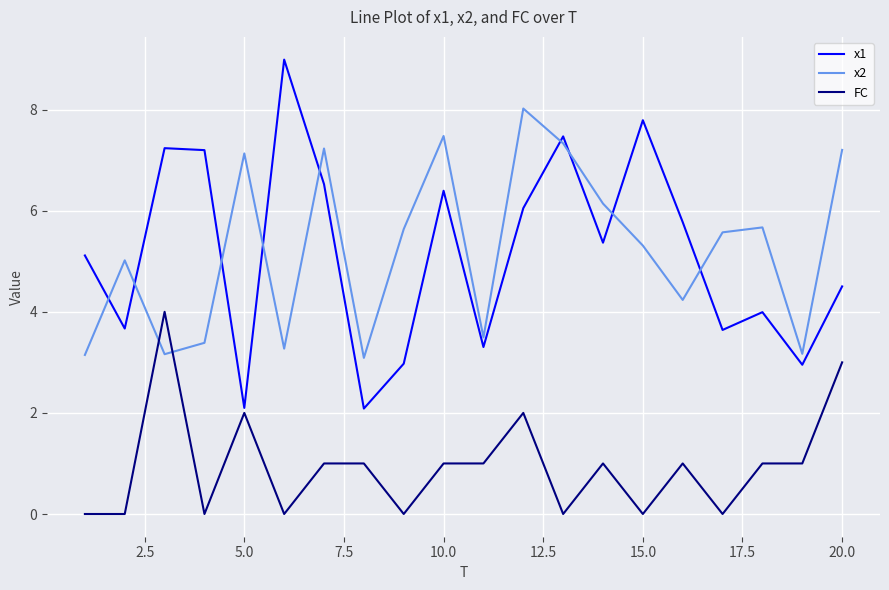

Which series has the widest spread of values?

x1